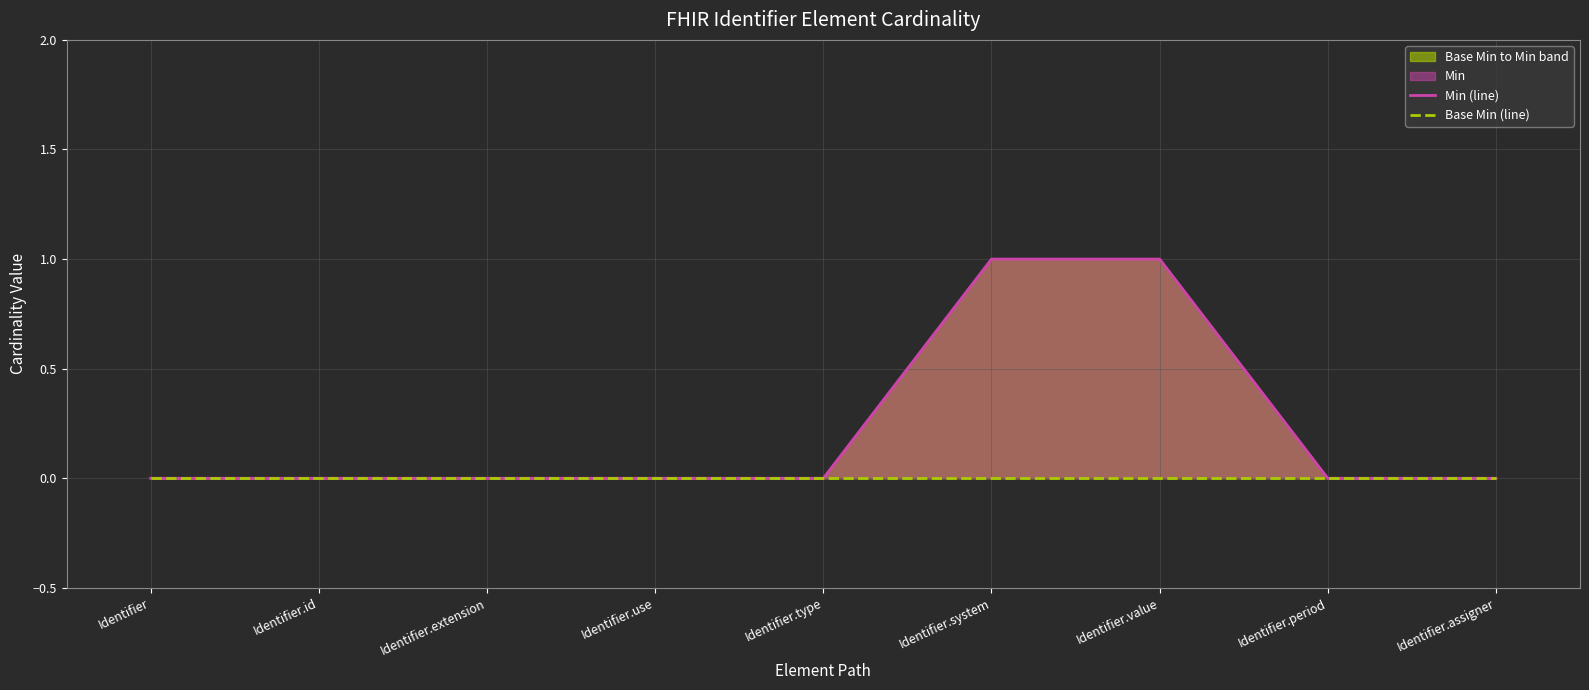

Reading right to left, what are all the values shown in this chart?

Min (line): 0	0	1	1	0	0	0	0	0
Base Min (line): 0	0	0	0	0	0	0	0	0